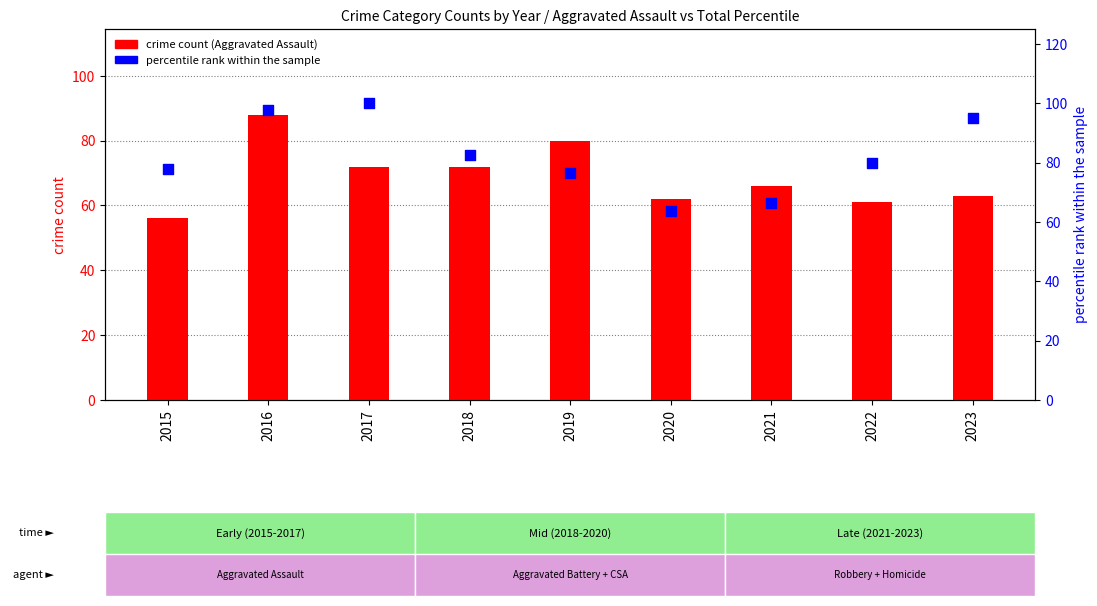

Is the value of percentile rank within the sample at 2021 greater than the value of crime count (Aggravated Assault) at 2018?

No